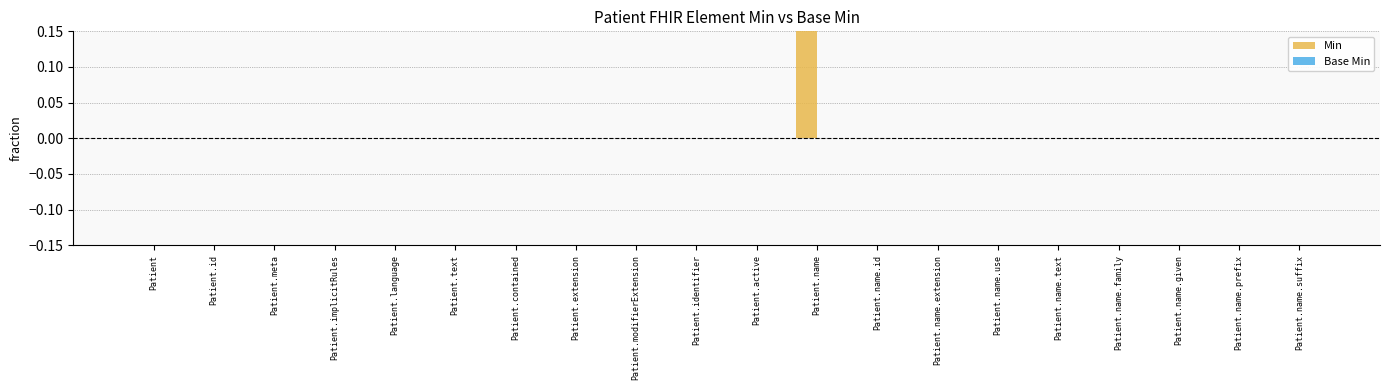

Which series has the largest range (max minus min)?

Min